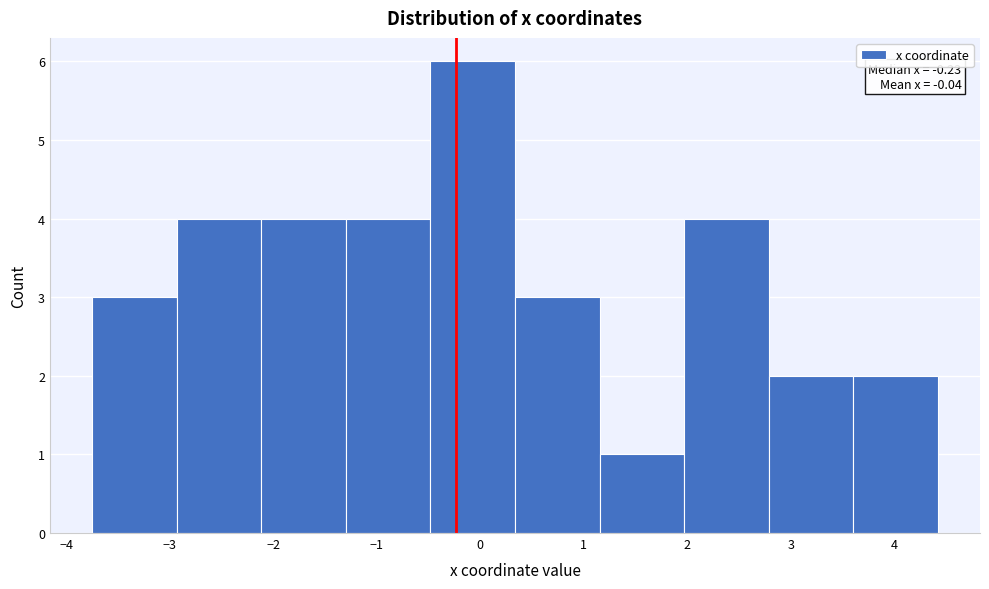

Over which range of the x-axis is the bar tallest?

-0.5 to 0.3